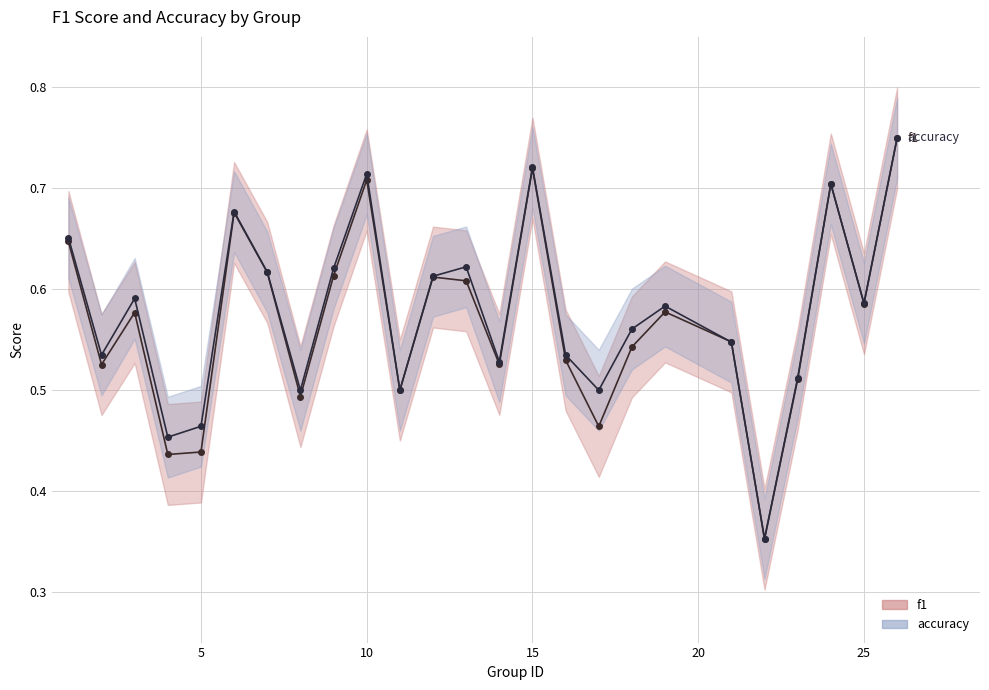

What is the difference between the maximum and minimum values in the accuracy series?

0.4